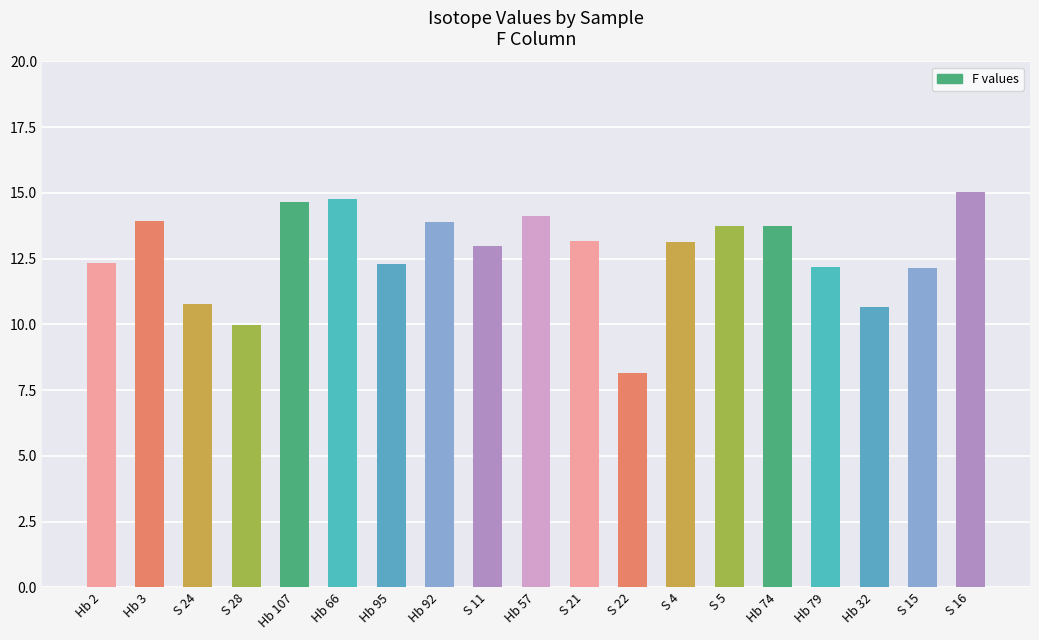

What is the label of the 9th bar from the left?

S 11